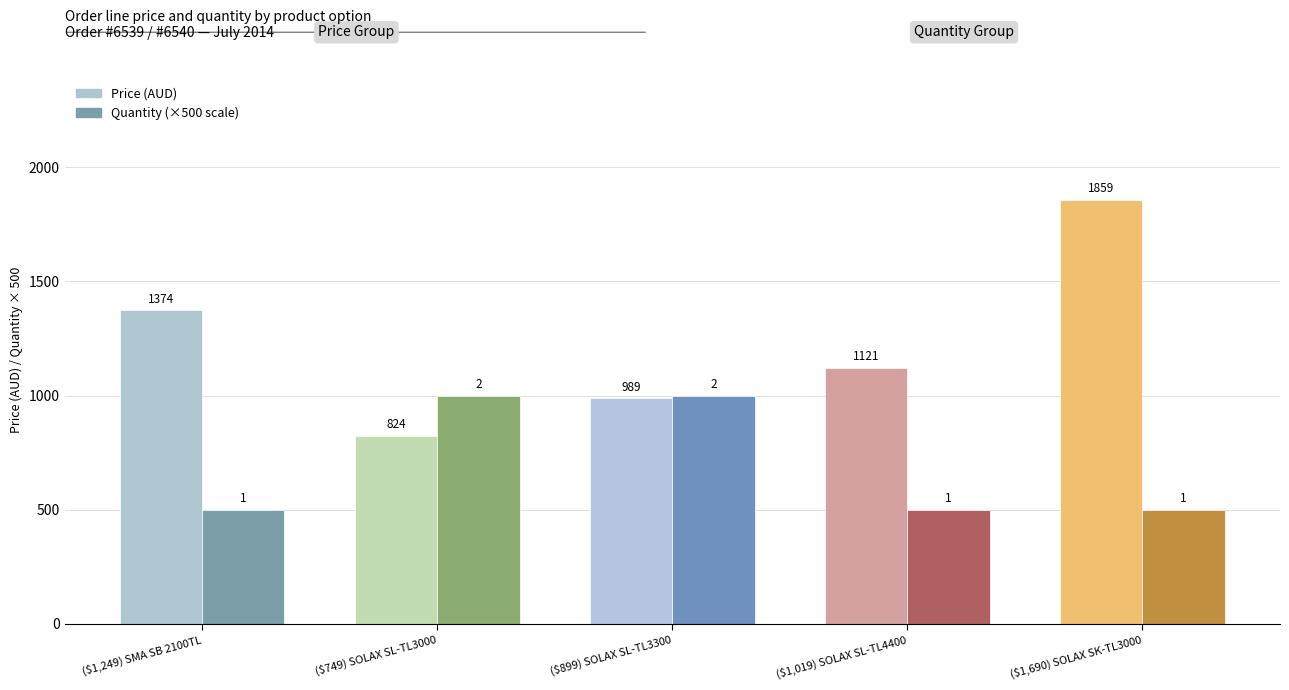

At how many categories does at least one series exceed 1574?

1